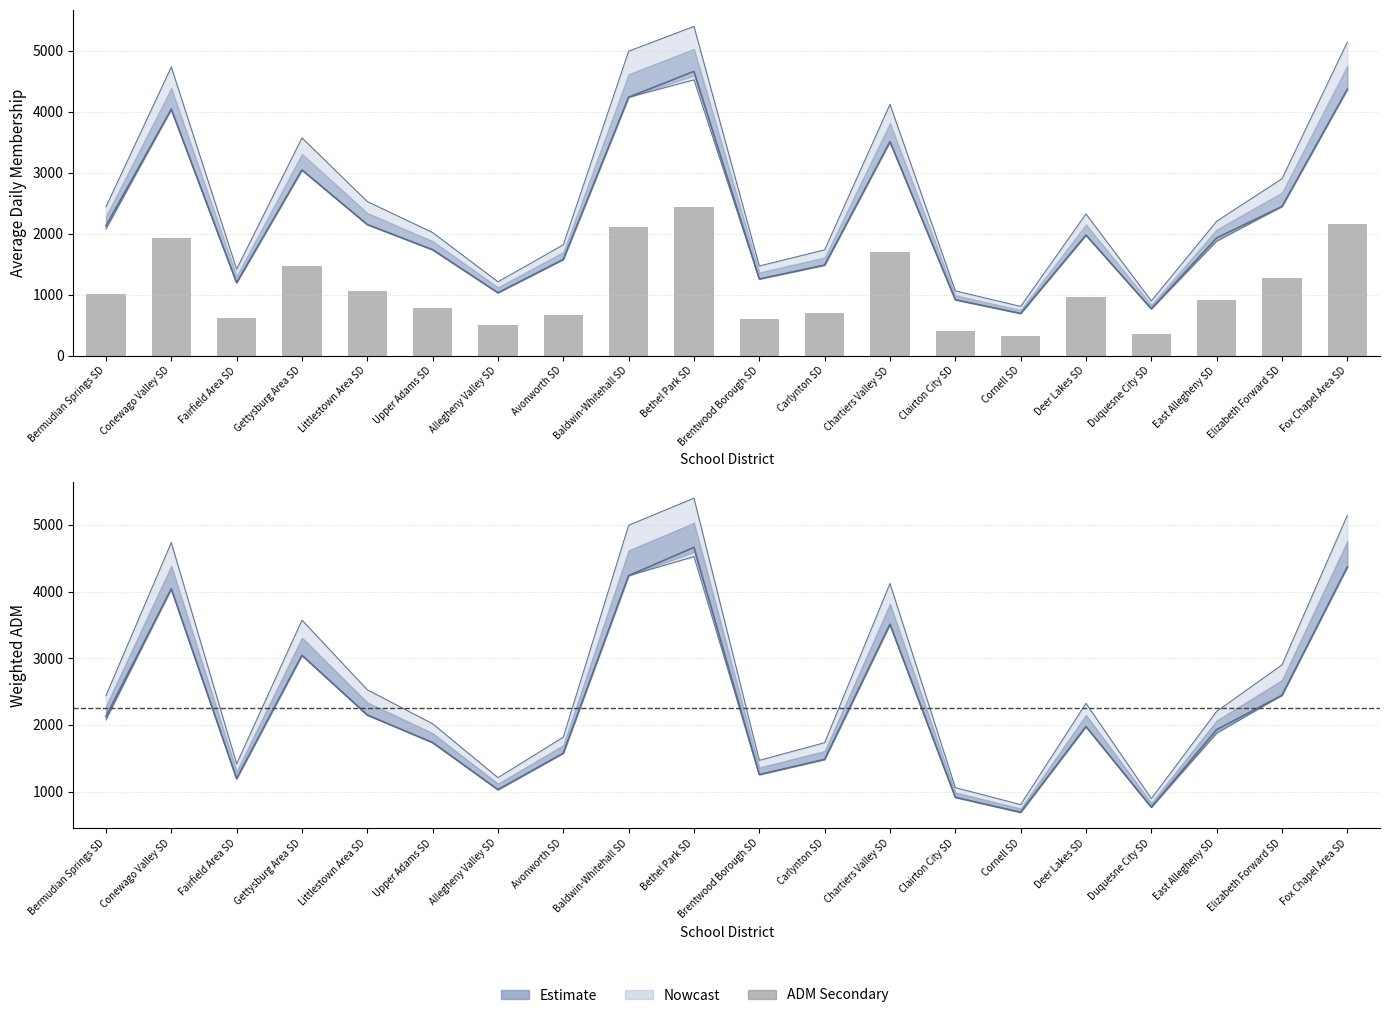

Which category has the lowest value across all series?

Cornell SD